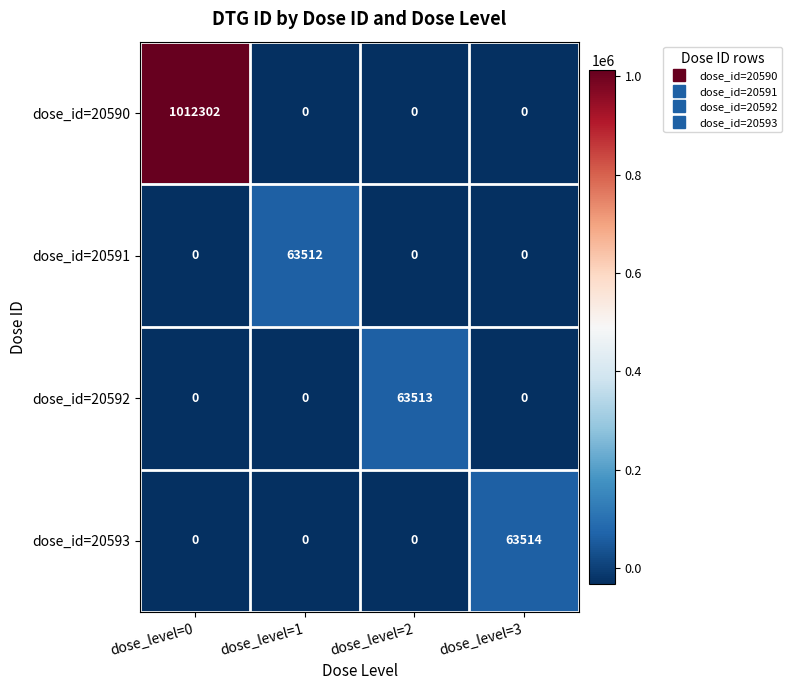

Count the dose_id=20591 values in the range 0 to 63512.

4